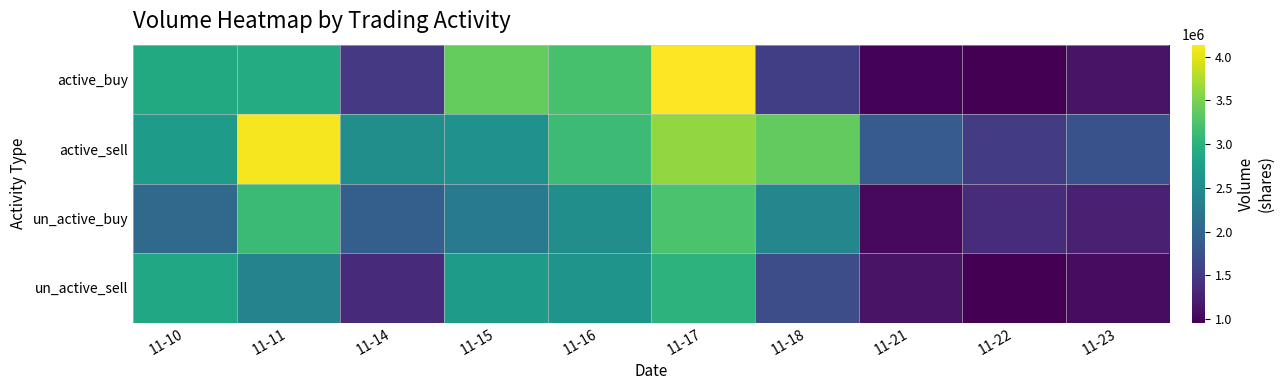

Which series has the largest total across all categories?

active_sell